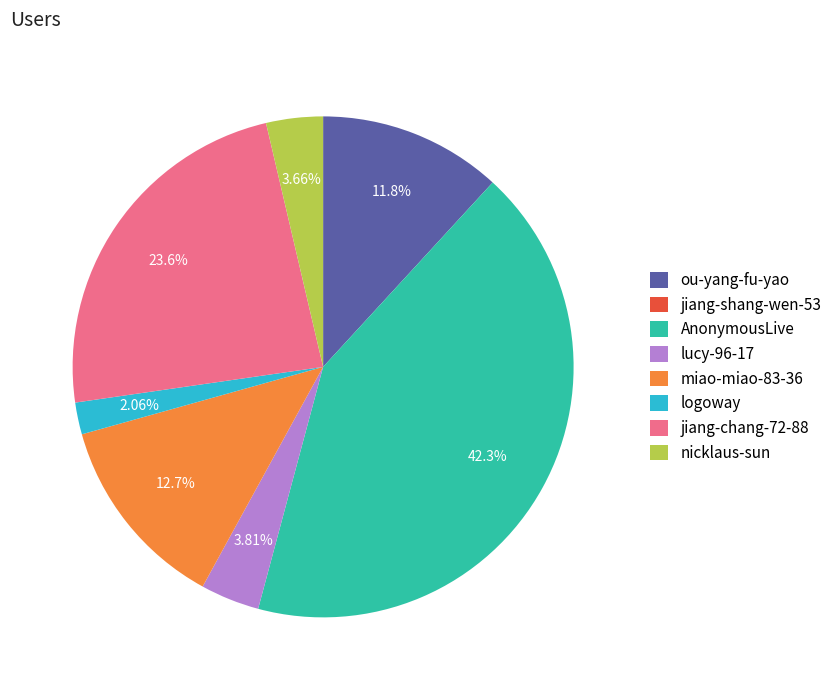

What is the ratio of the value at AnonymousLive to the value at jiang-chang-72-88?

1.8